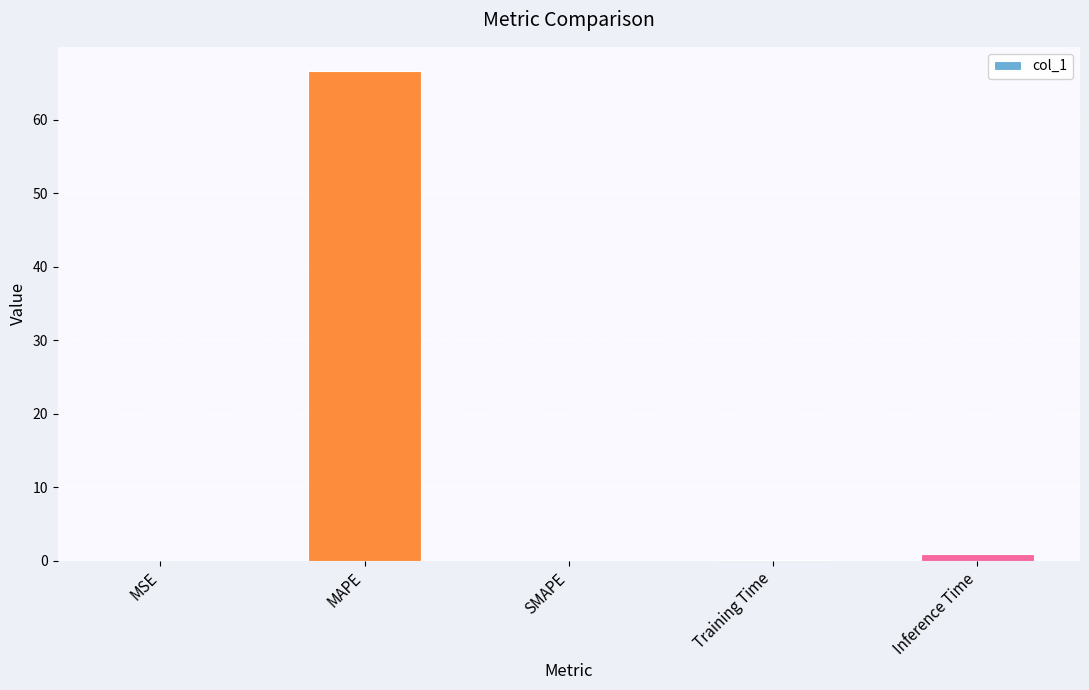

True or false: the data shows 0.0 at MSE.

True